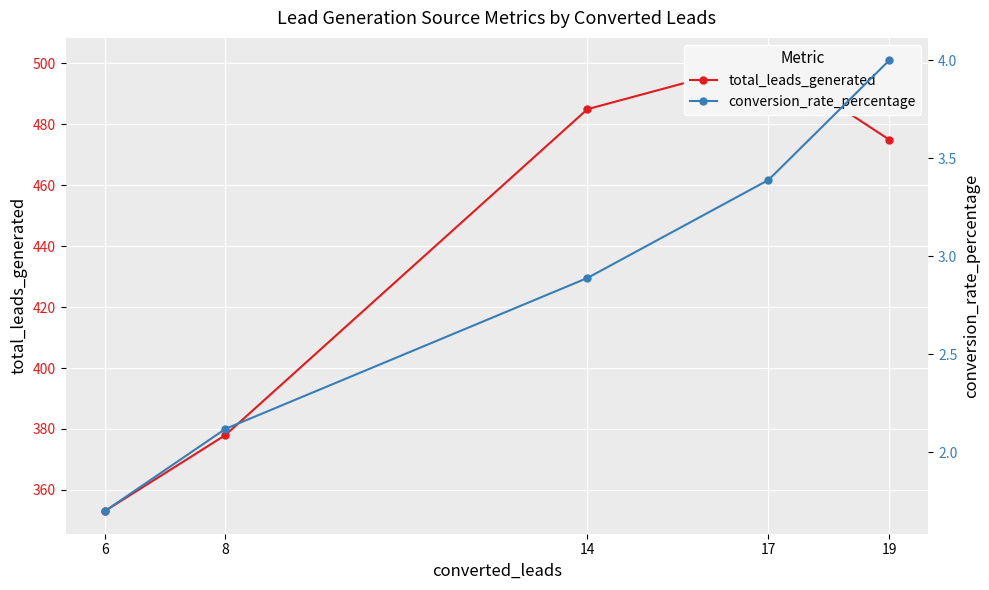

At which label is total_leads_generated closest to 427?

19